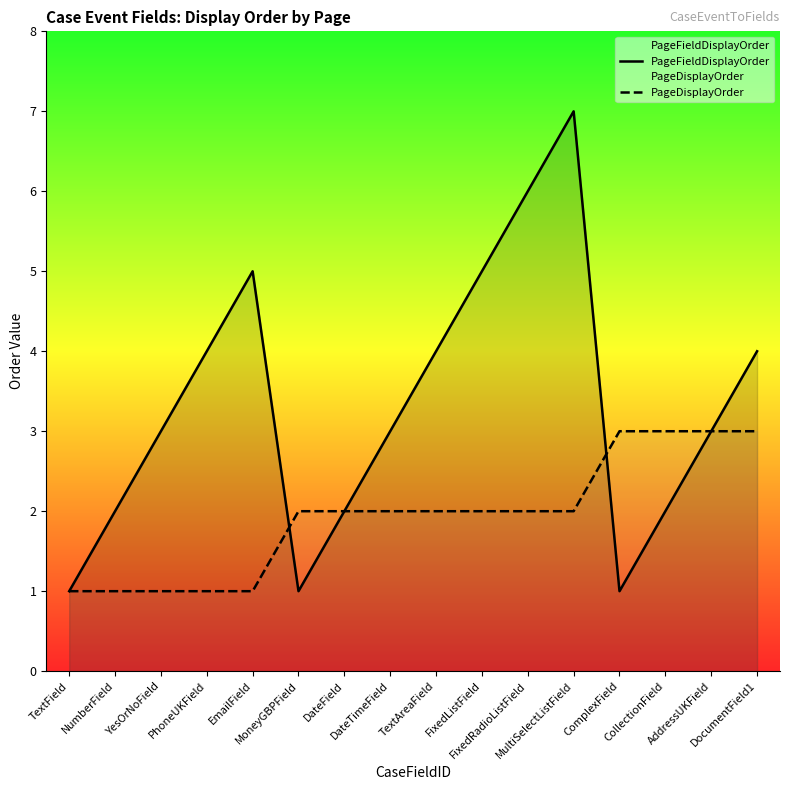

What is the minimum value shown in the chart?

1